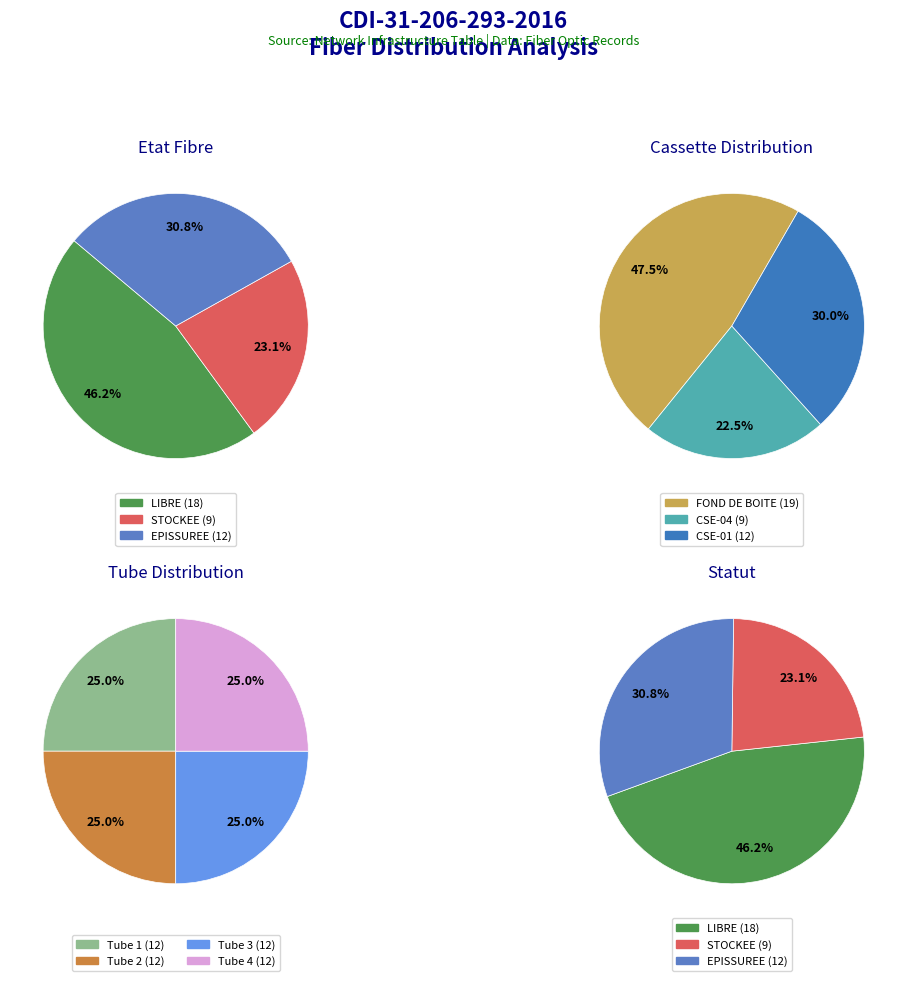

How many segments does this pie chart have?

3